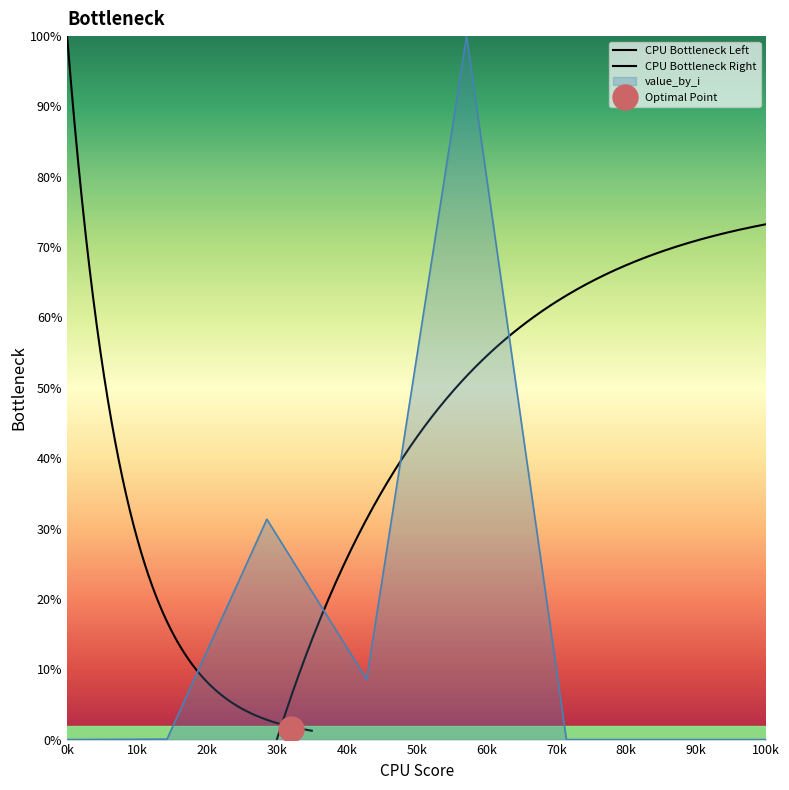

True or false: the data shows 65.4 at 7.

False